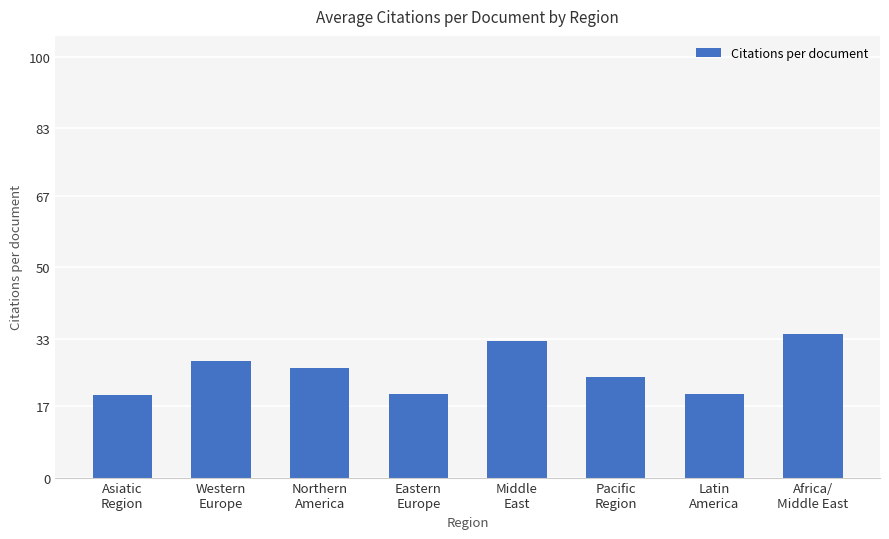

At which label does the data first exceed 26?

Western
Europe